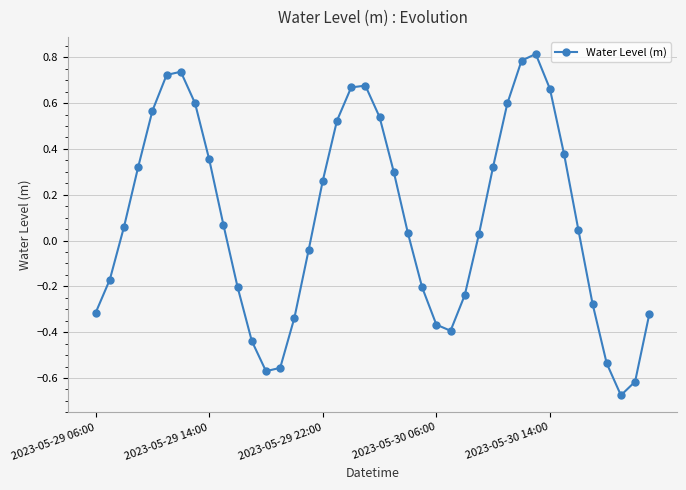

How many points are lower than both their immediate neighbors (excluding endpoints)?

3